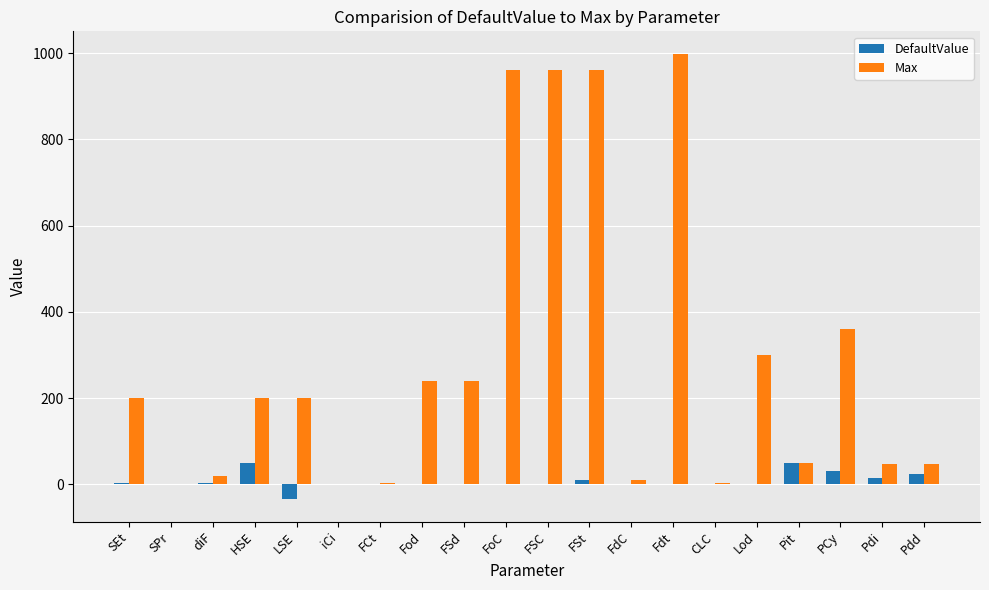

Which series changed the most between FoC and Pit?

Max